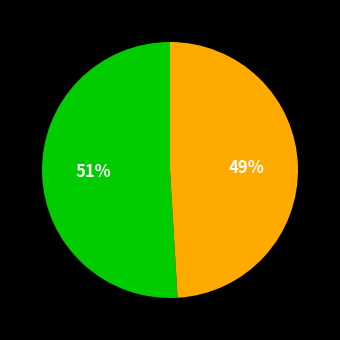

To the nearest percent, what is the average slice percentage?

50%